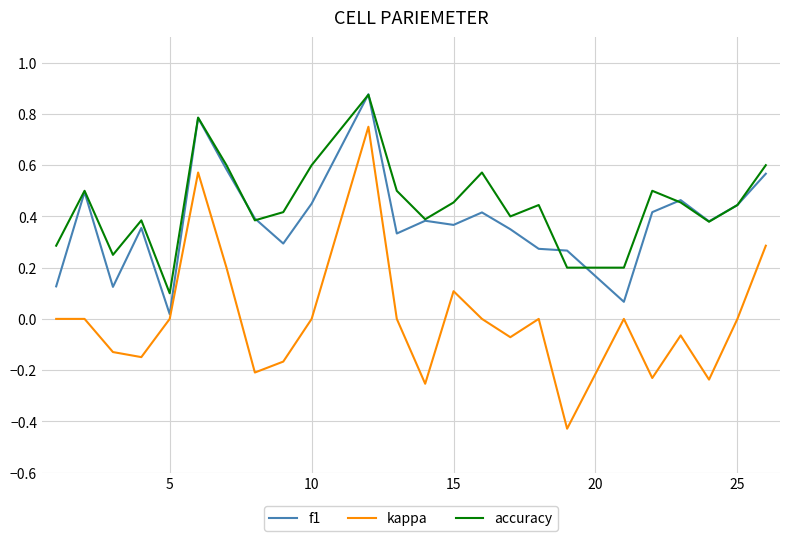

True or false: accuracy and kappa intersect in this chart.

False